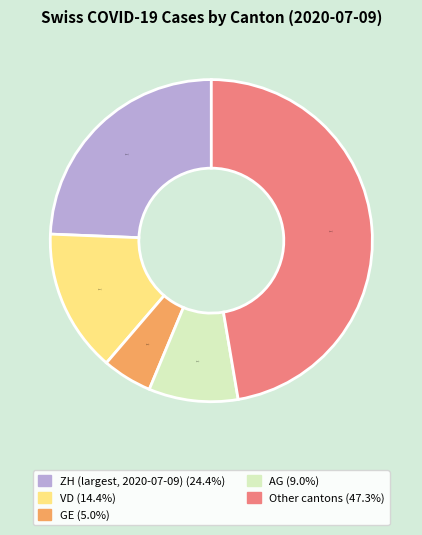

Is there a majority slice in this chart?

No